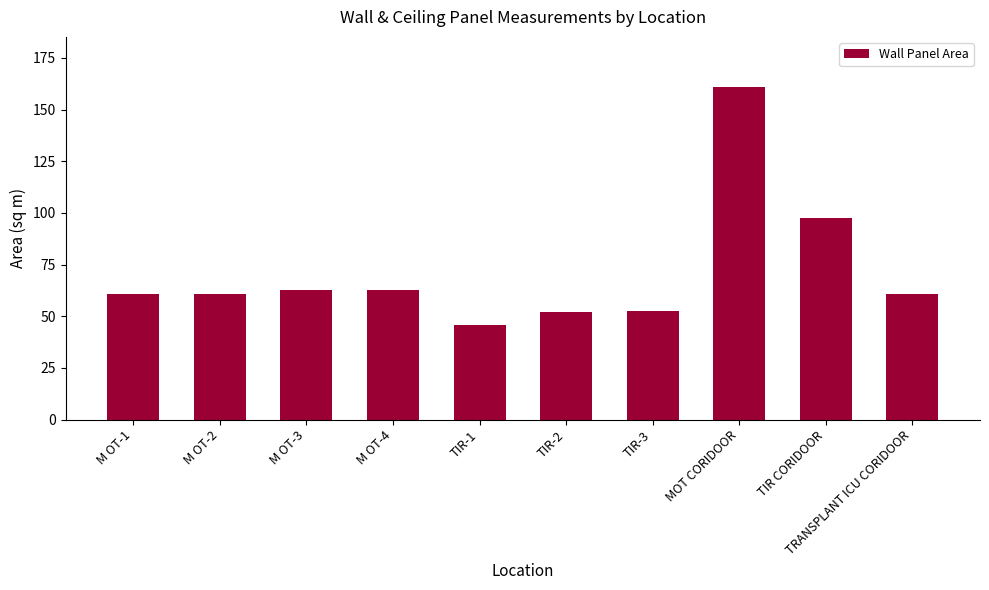

What is the value of the 8th bar from the left?

161.0